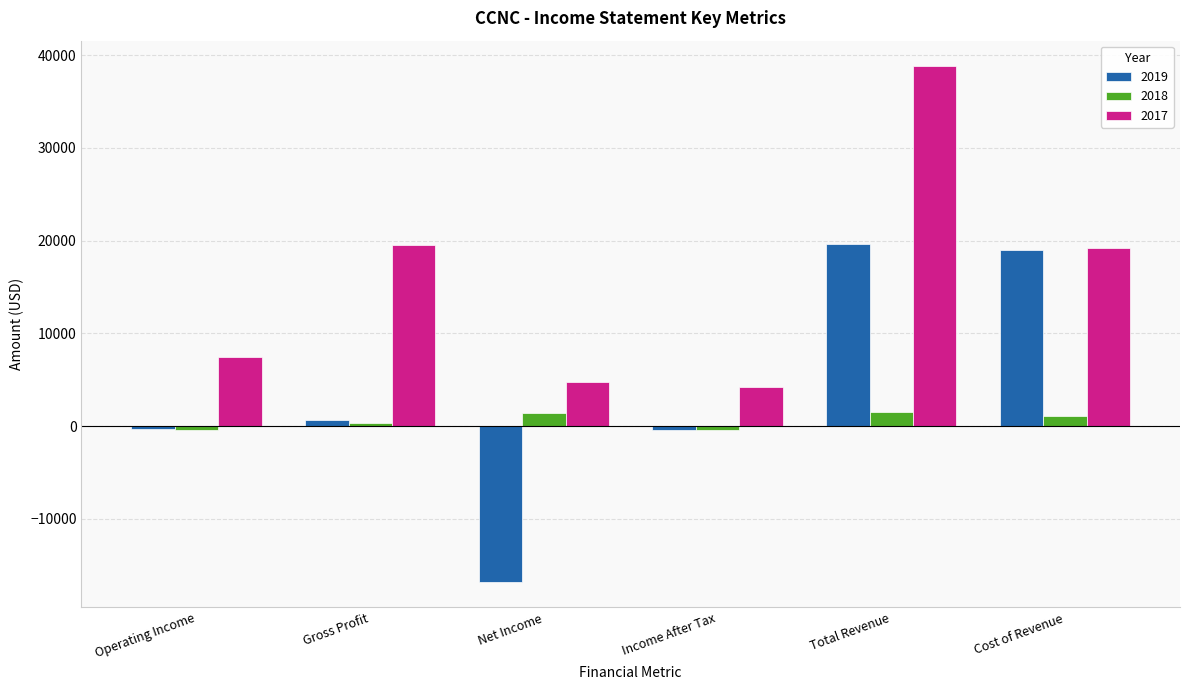

The value of 2018 at Cost of Revenue is 1100. True or false?

True